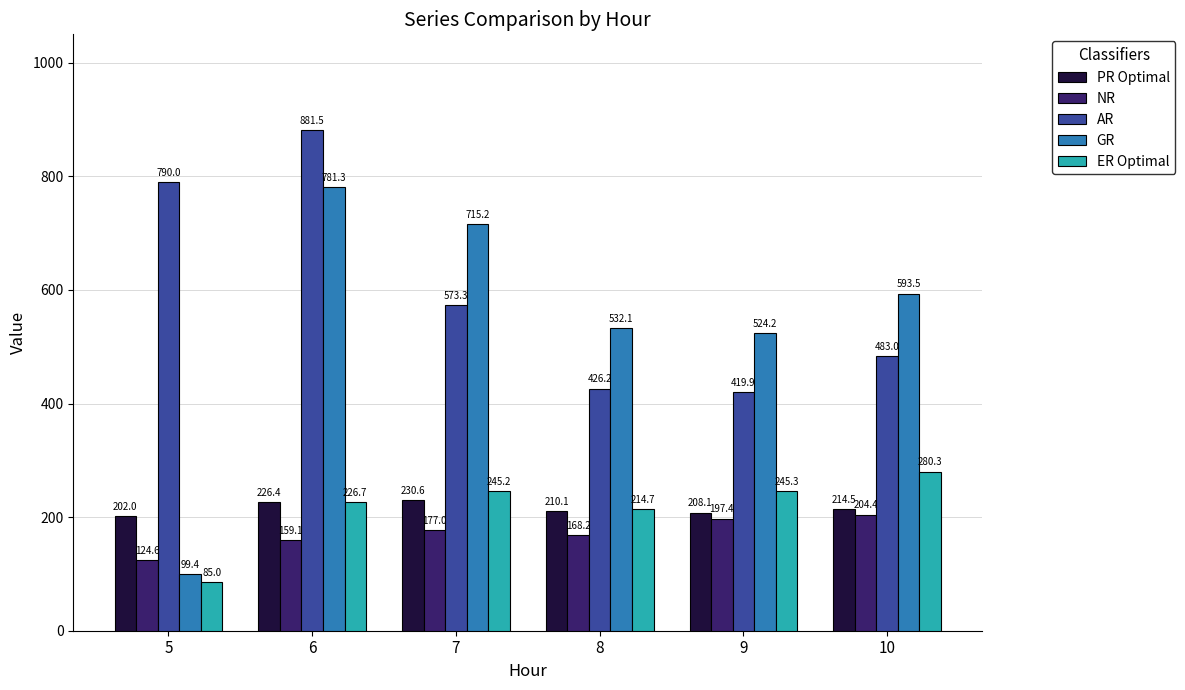

What is the difference between the highest and lowest values at 7?

538.2